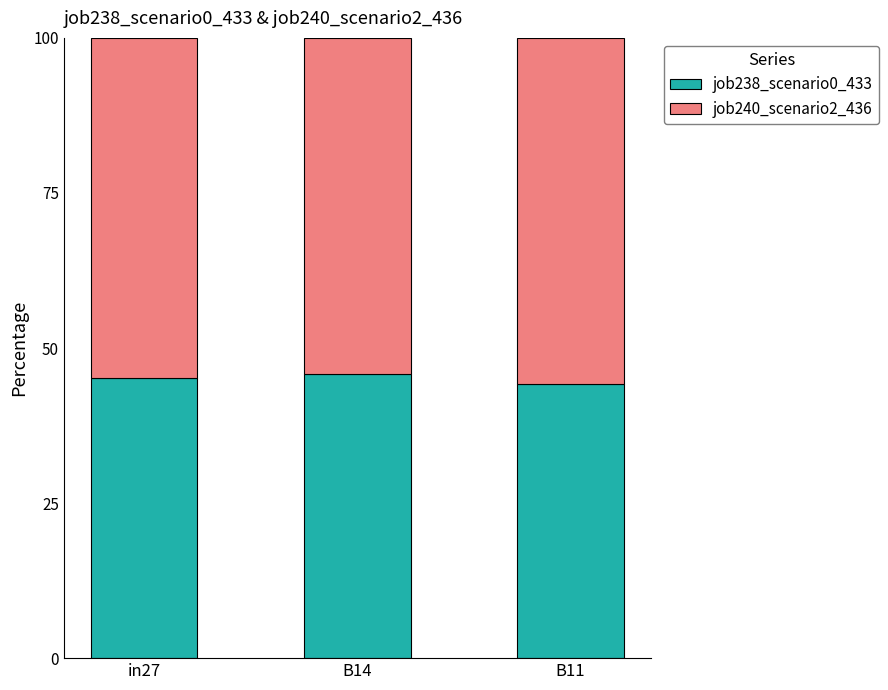

What is the difference between the job238_scenario0_433 values at B11 and B14?

1.6